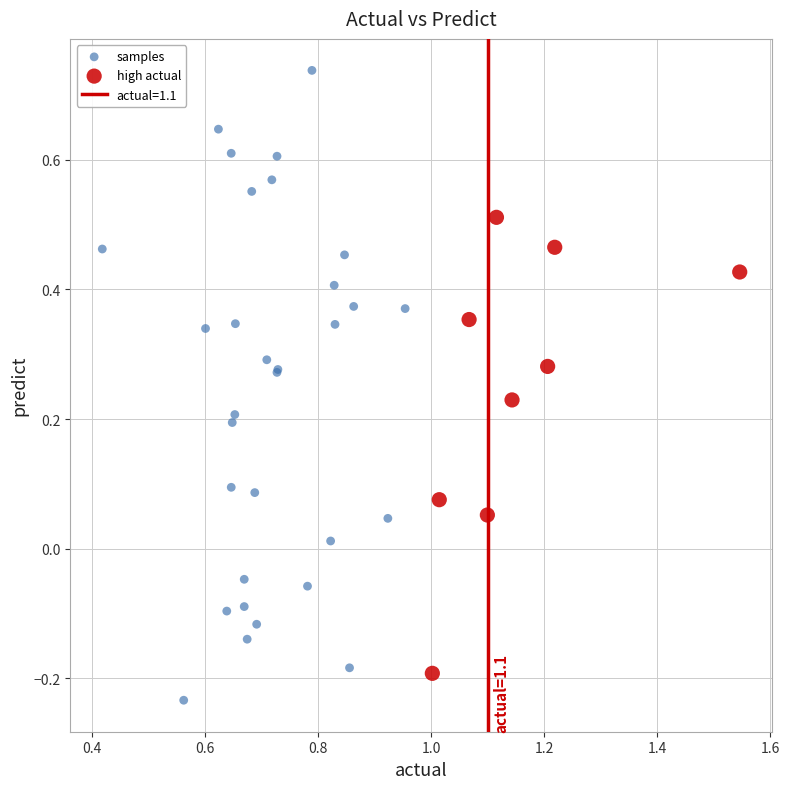

Which series has the largest Y range (max minus min)?

samples